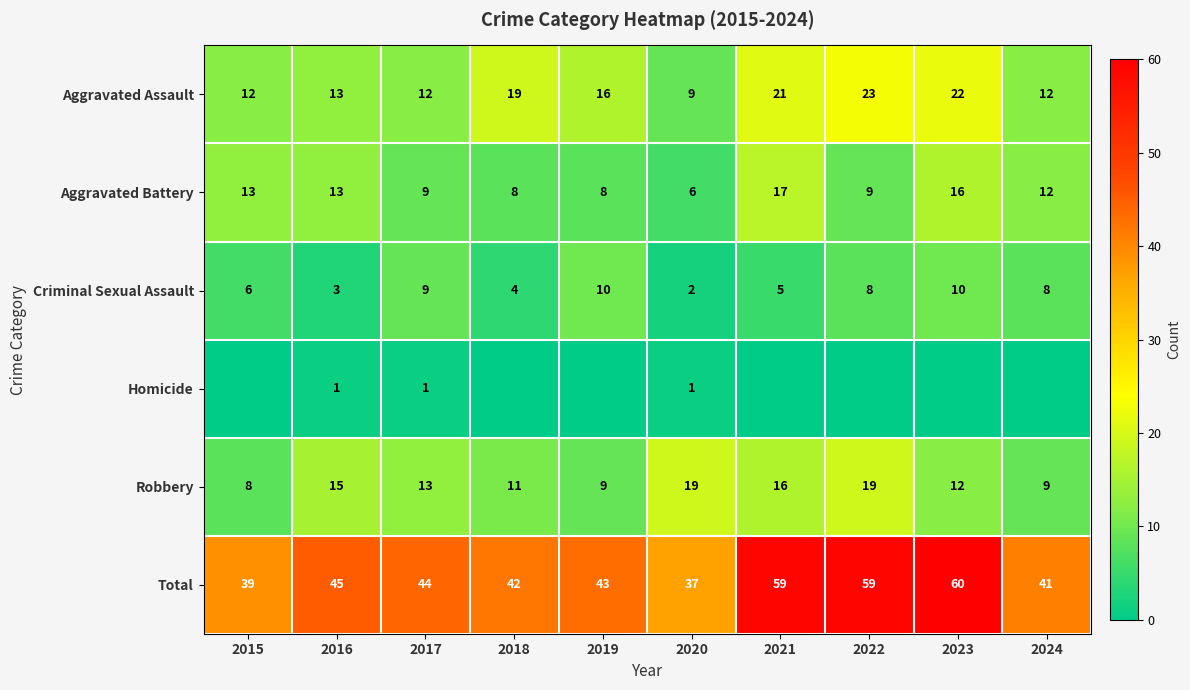

Where is Aggravated Battery nearest to the value 11?

2024